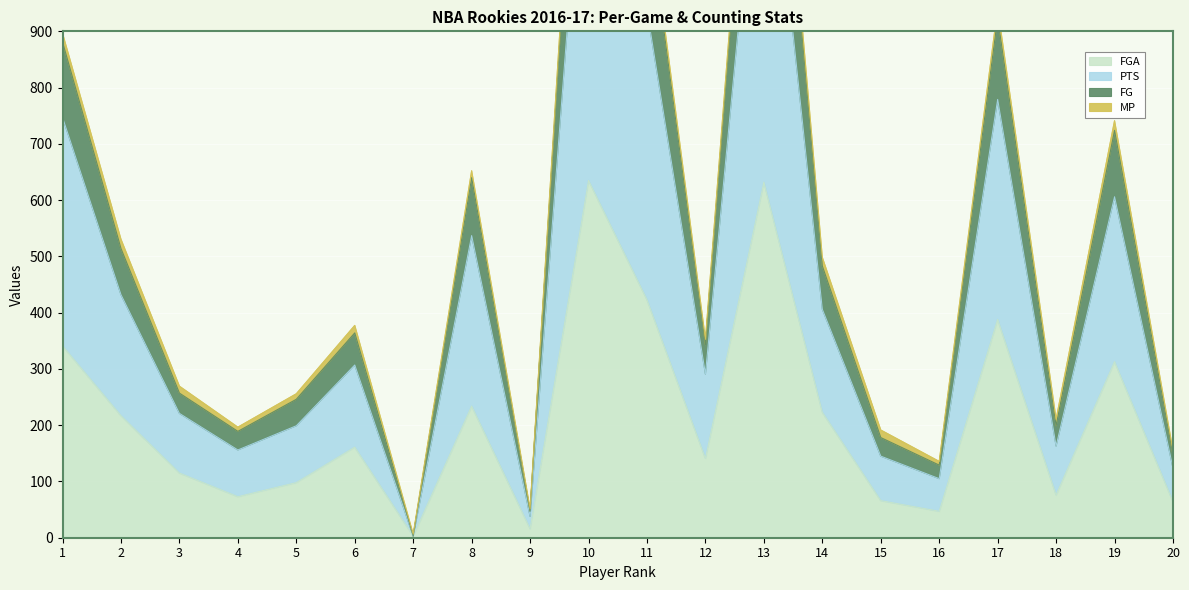

True or false: PTS and FGA intersect in this chart.

False